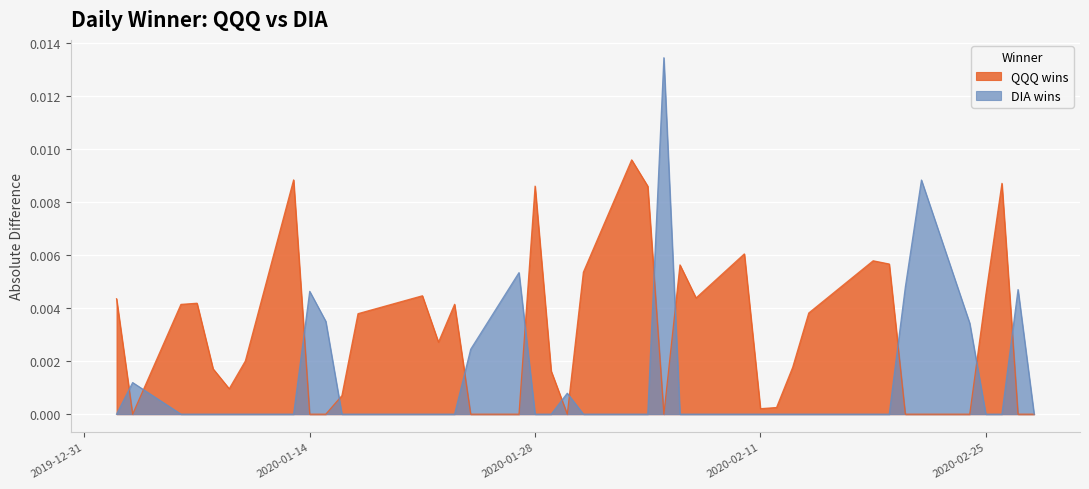

Which series changed the most between 2020-01-09 and 2020-02-20?

DIA wins